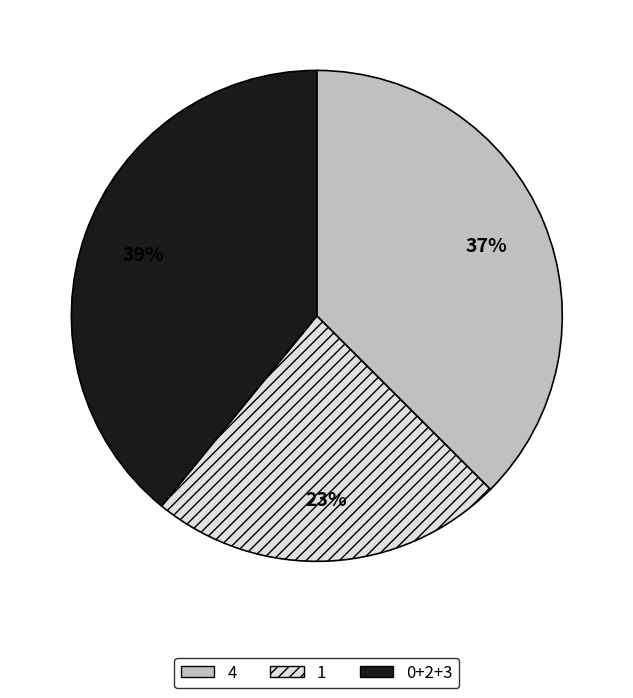

Do 0+2+3 and 1 together represent more than half of the pie?

Yes